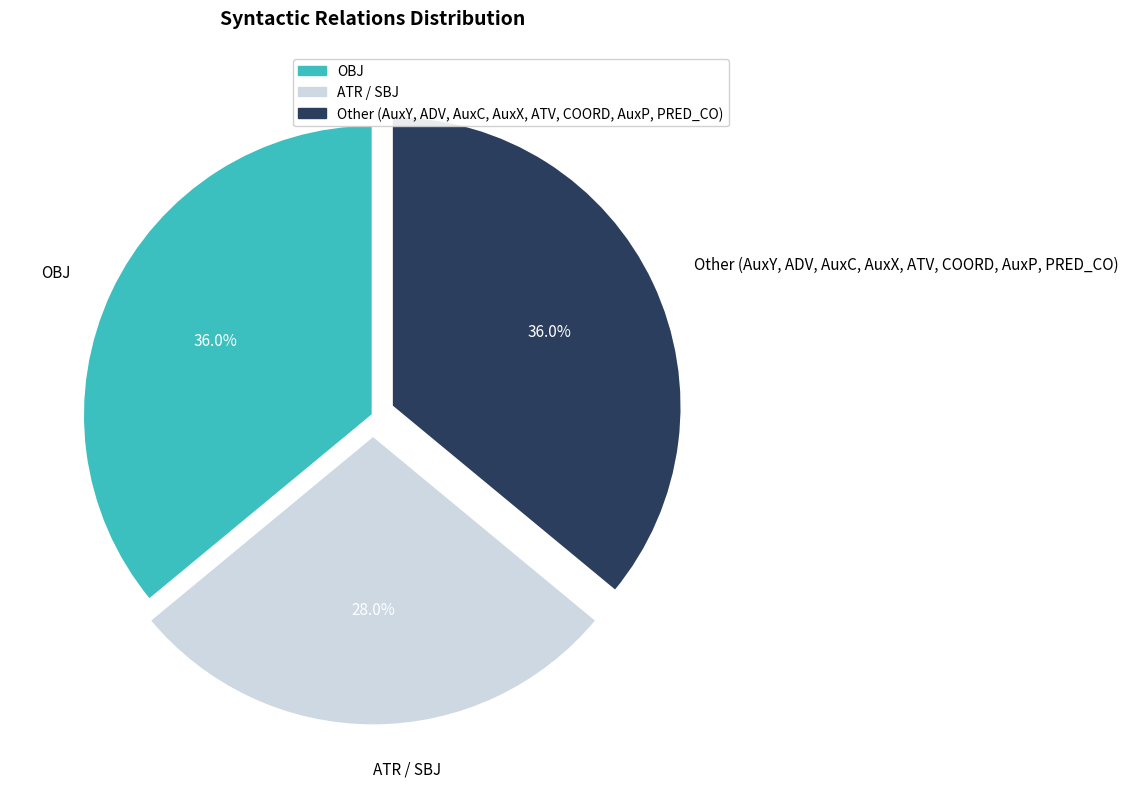

How many slices are in this pie chart?

3